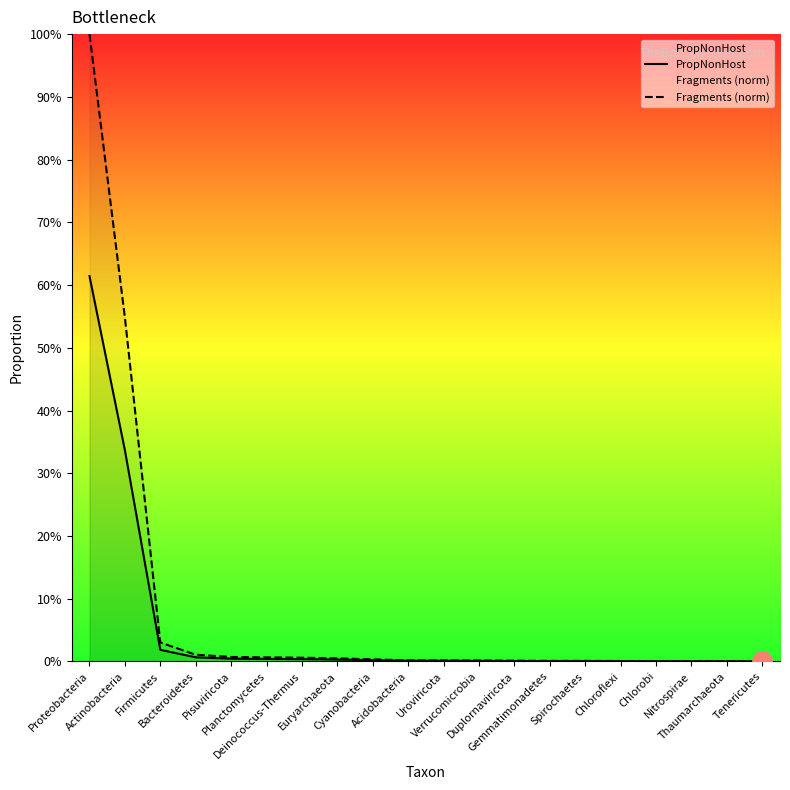

True or false: PropNonHost has more than 1 points higher than both neighbors.

False